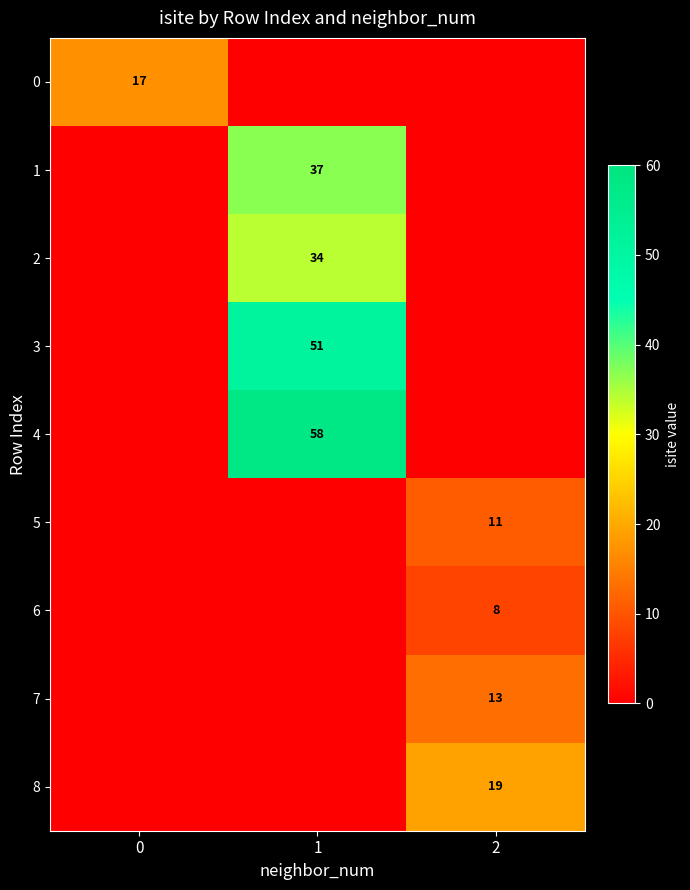

Is it true that 4 equals 95 at 1?

False